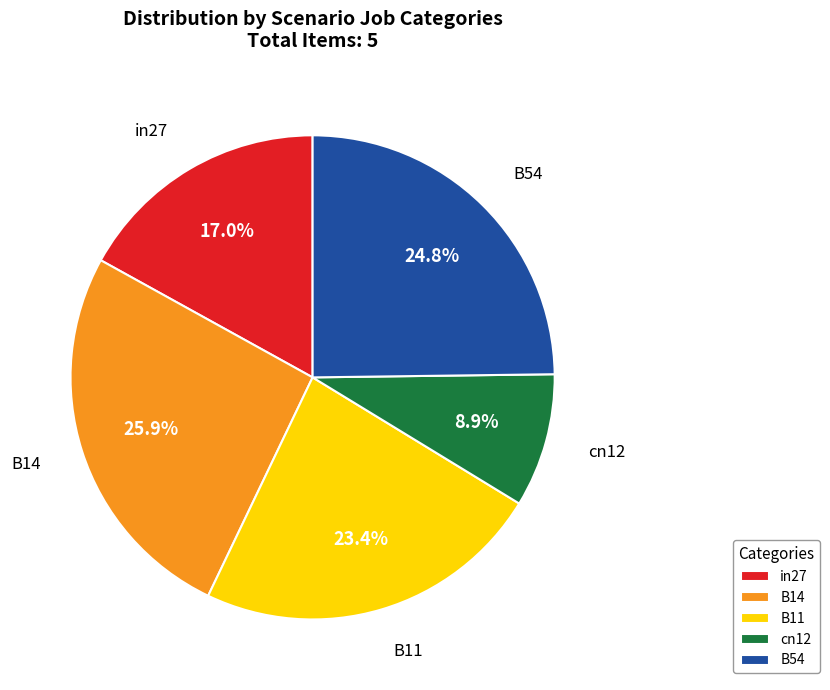

How many slices are in this pie chart?

5